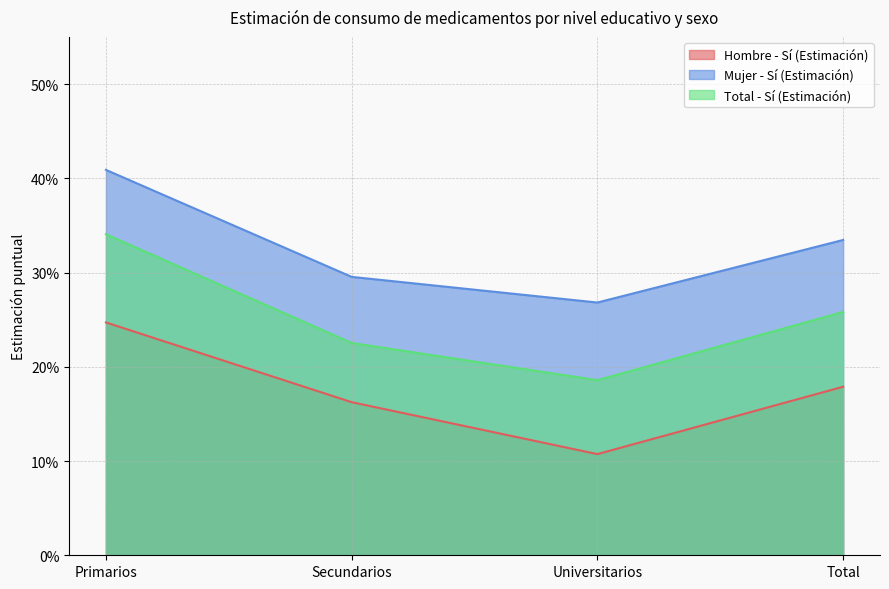

The value of Hombre - Sí (Estimación) at Total is 0.2. True or false?

True